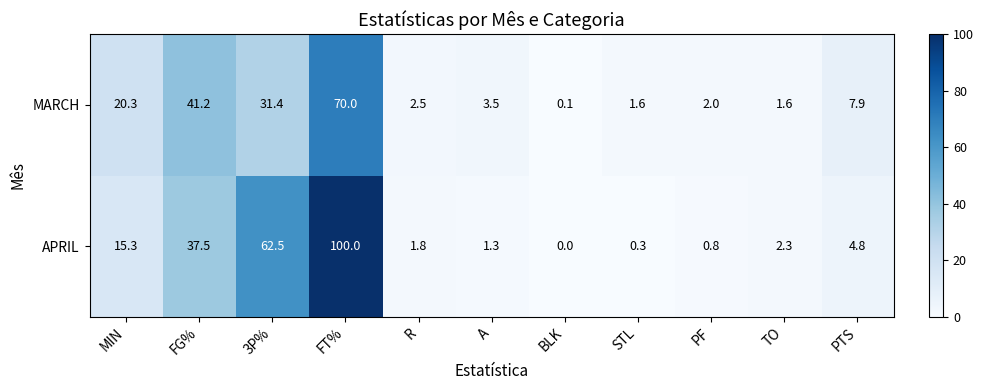

At which label does APRIL reach its peak?

FT%